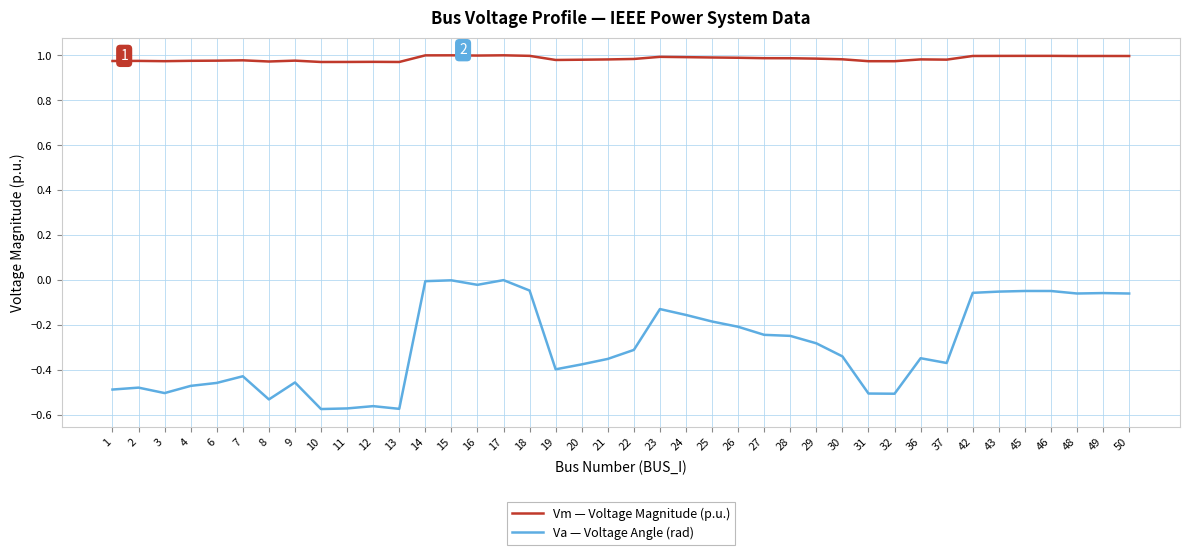

Between 6 and 24, which series saw the biggest shift?

Va — Voltage Angle (rad)